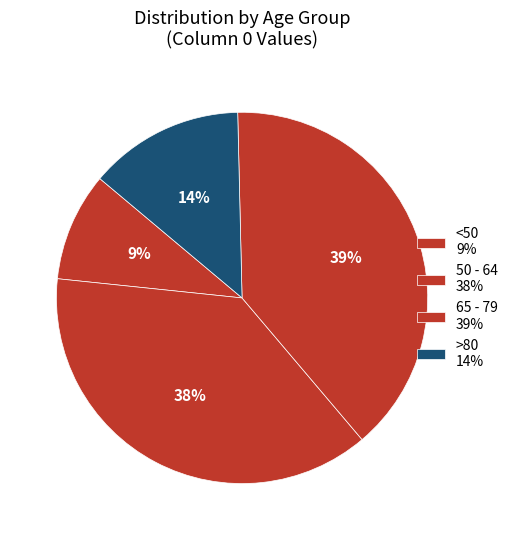

How many segments does this pie chart have?

4